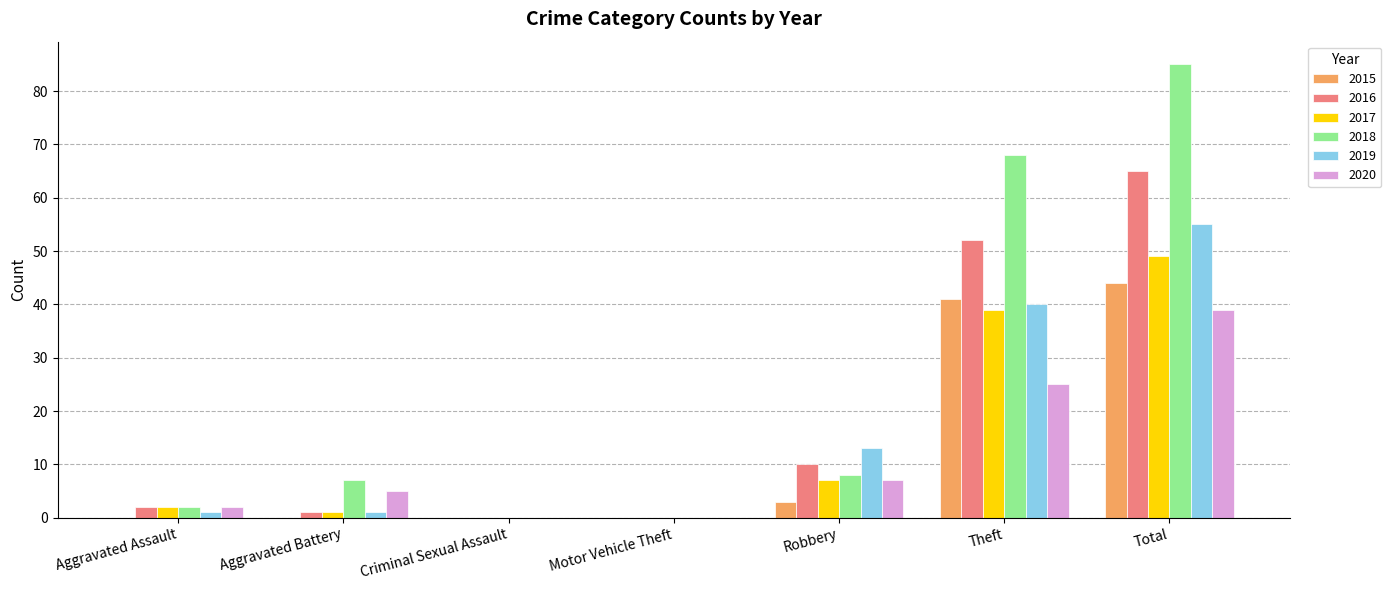

Which series has the largest total across all categories?

2018